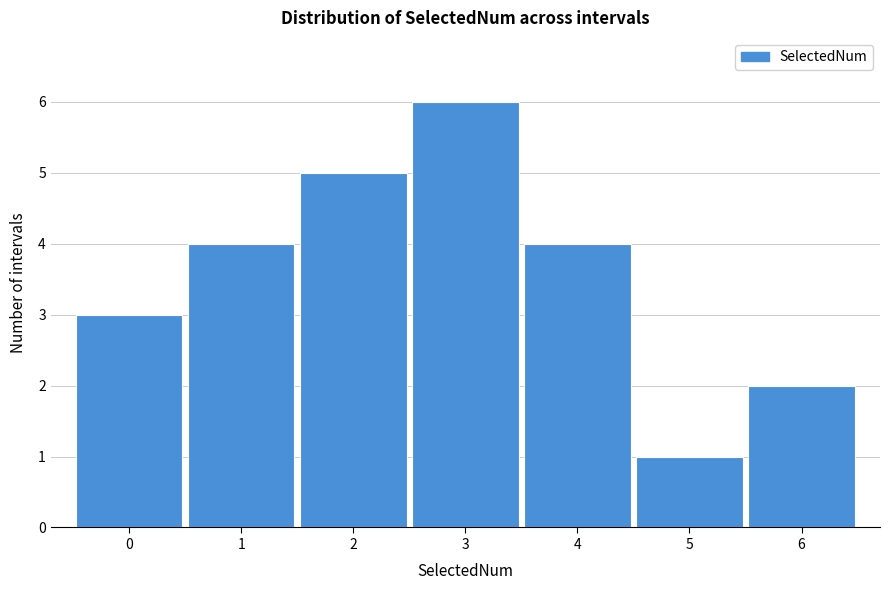

Reading left to right, transcribe this chart: for each bar, give the range it covers on the x-axis and its height. The values are not printed on the chart, so give them approximately, as read against the axis.

-0.5 to 0.5: 3
0.5 to 1.5: 4
1.5 to 2.5: 5
2.5 to 3.5: 6
3.5 to 4.5: 4
4.5 to 5.5: 1
5.5 to 6.5: 2